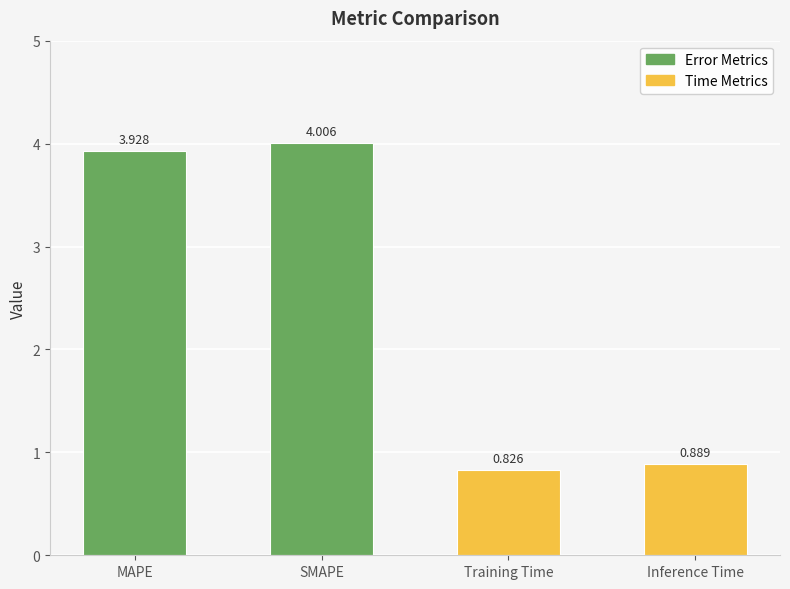

List the labels in order of value, largest first.

SMAPE, MAPE, Inference Time, Training Time